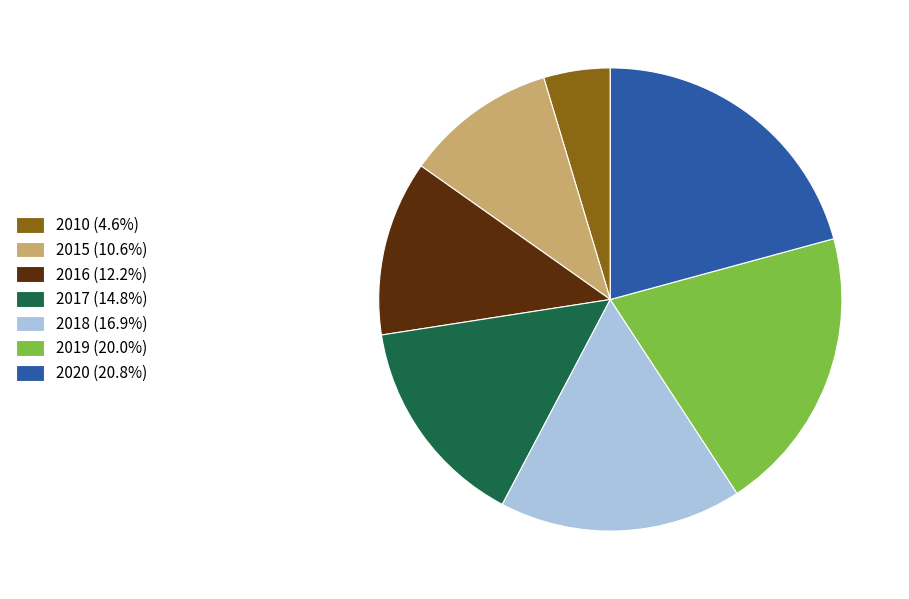

Which slice is the largest?

2020